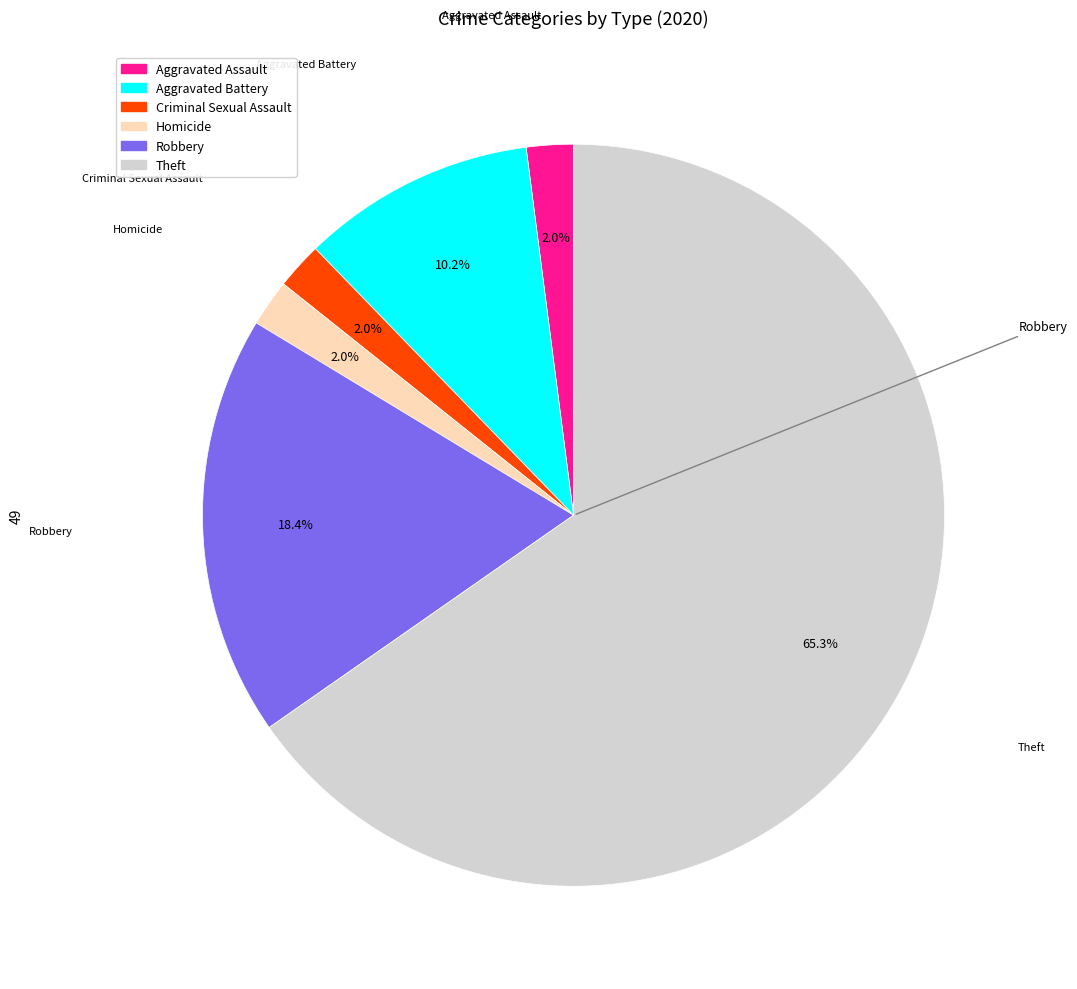

Approximately how many times larger is the value at Robbery compared to Theft?

0.3